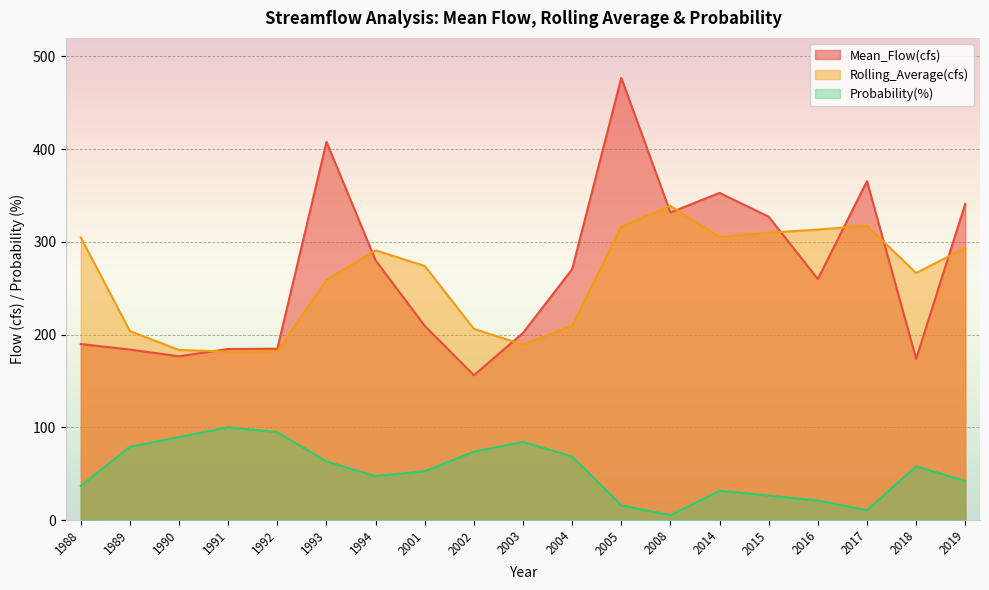

Rank the categories by Rolling_Average(cfs) value from lowest to highest.

1991, 1992, 1990, 2003, 1989, 2002, 2004, 1993, 2018, 2001, 1994, 2019, 1988, 2014, 2015, 2016, 2005, 2017, 2008